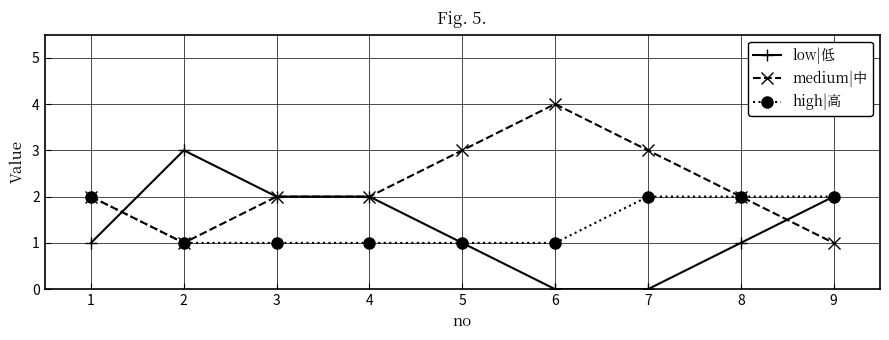

Count the number of data series in this chart.

3